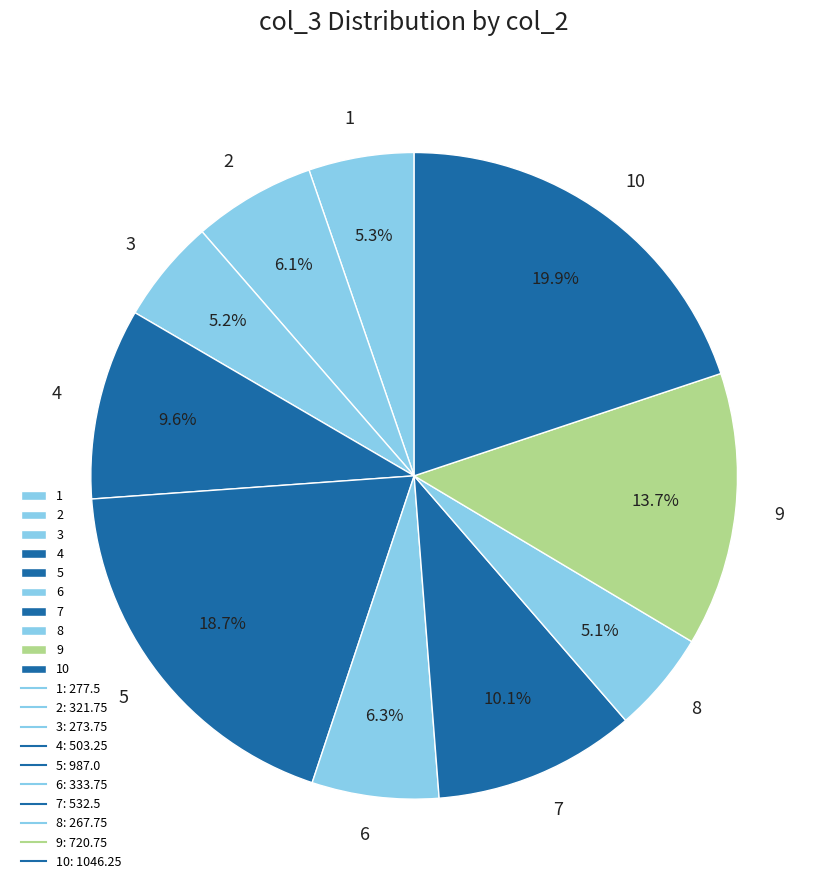

How much of the chart is everything except 2?

93.9%